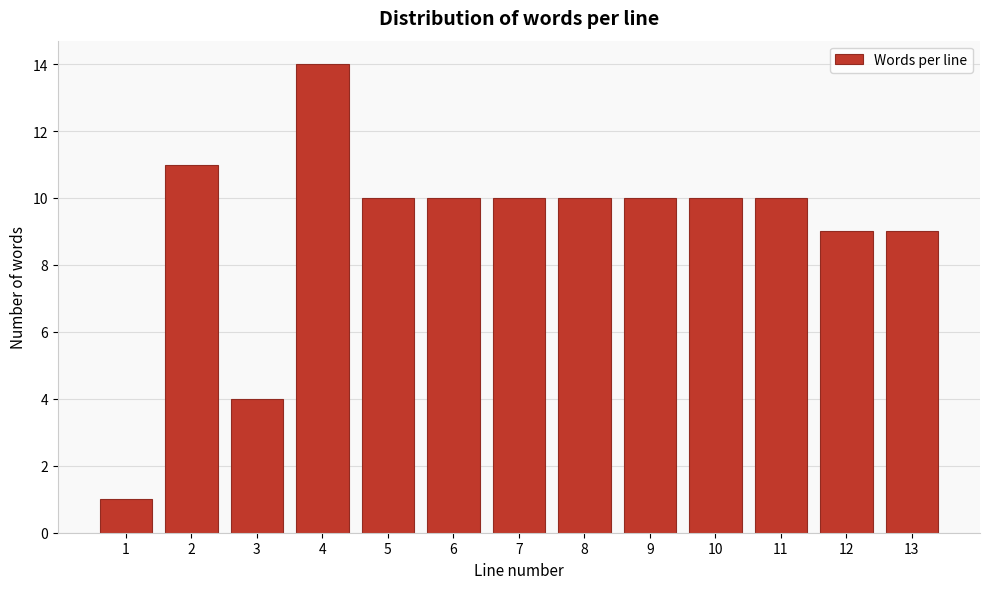

Reading left to right, what are all the values shown in this chart?

1=1	2=11	3=4	4=14	5=10	6=10	7=10	8=10	9=10	10=10	11=10	12=9	13=9